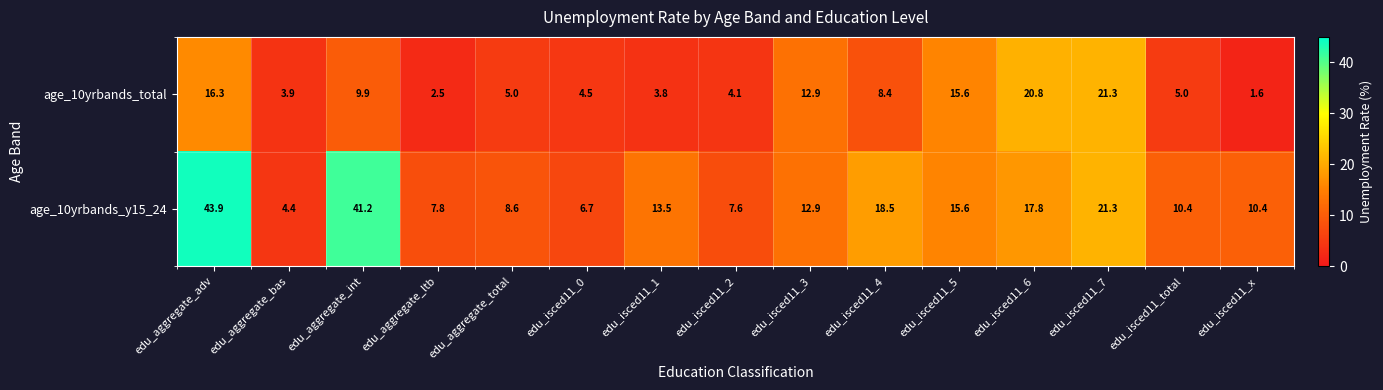

What is the maximum value shown in the chart?

43.9